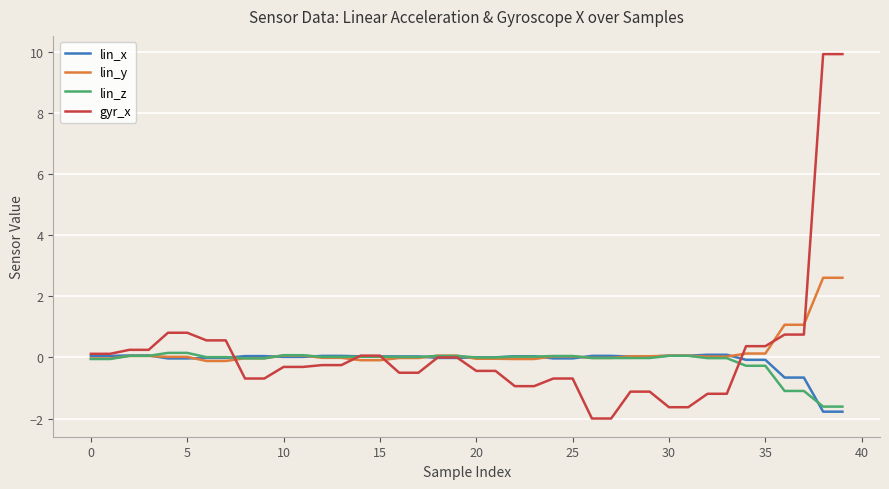

What is the minimum value for lin_x?

-1.8